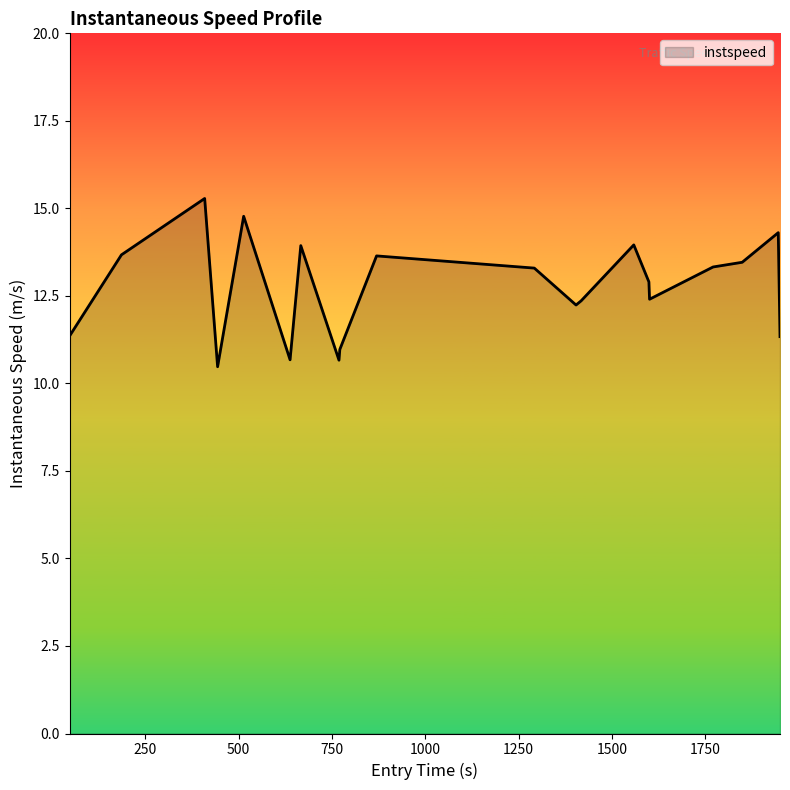

What is the minimum value shown in the chart?

10.5